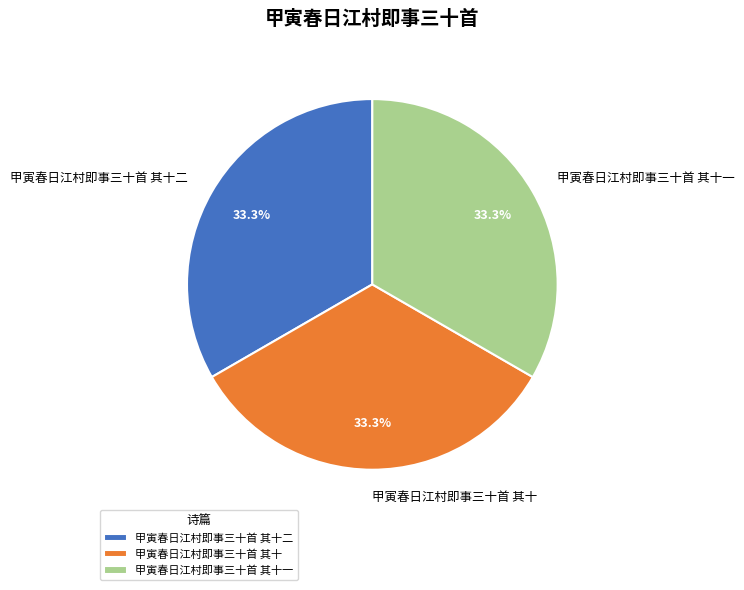

How many slices are in this pie chart?

3